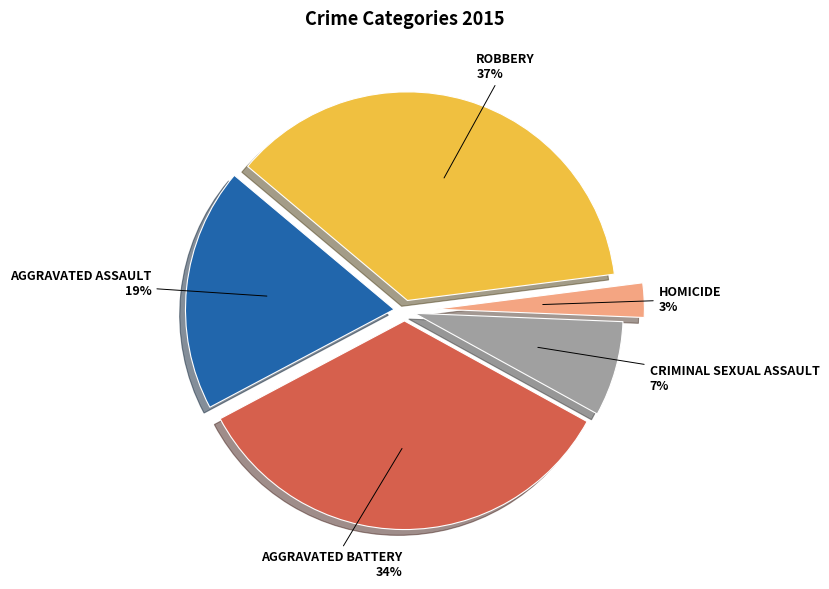

Count the number of slices in the pie.

5